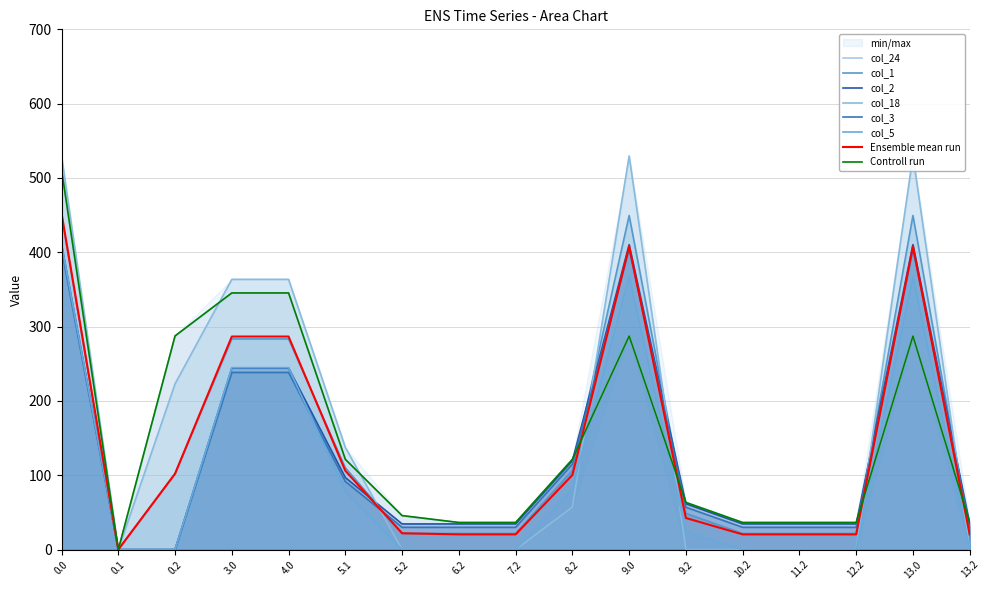

Reading left to right, what are all the values shown in this chart?

col_24: 511.3	0.0	287.5	345.3	345.3	121.5	45.7	36.5	36.5	121.5	287.3	63.5	36.5	36.5	36.5	287.3	36.5
col_1: 449.5	0.0	102.1	283.5	283.5	110.1	21.7	21.7	21.7	106.7	449.5	48.7	21.7	21.7	21.7	449.5	21.7
col_2: 410.3	0.0	0.0	244.3	244.3	96.9	34.5	34.5	34.5	119.5	410.3	61.5	34.5	34.5	34.5	410.3	34.5
col_18: 529.6	0.0	223.1	363.6	363.6	137.5	0.0	0.0	0.0	57.1	529.6	0.0	0.0	0.0	0.0	529.6	0.0
col_3: 404.4	0.0	0.0	238.4	238.4	91.7	30.0	30.0	30.0	115.0	404.4	57.0	30.0	30.0	30.0	404.4	30.0
col_5: 410.8	0.0	0.0	244.8	244.8	78.5	0.0	0.0	0.0	82.1	367.1	24.1	0.0	0.0	0.0	367.1	0.0